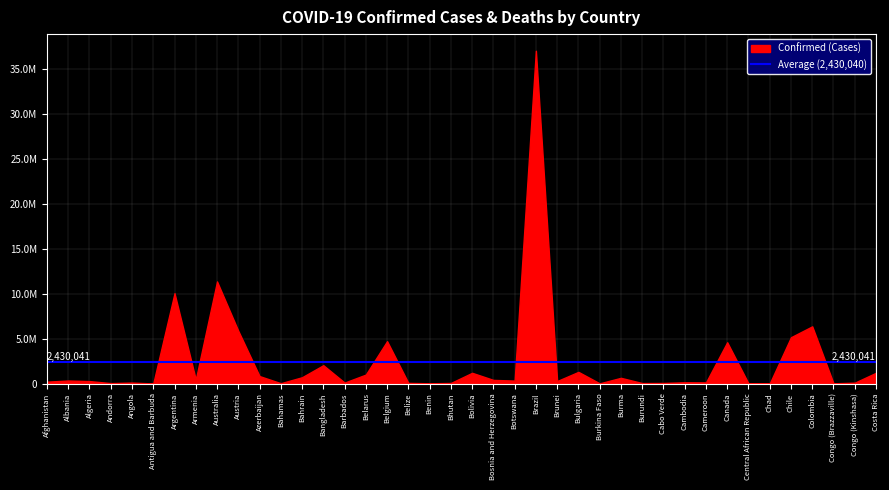

What is the approximate value at Azerbaijan, to the nearest 50?

828350